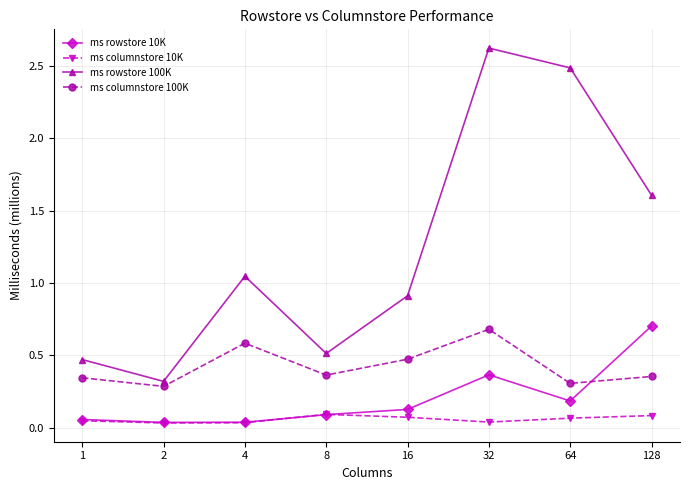

Which label corresponds to the largest value in the chart?

32